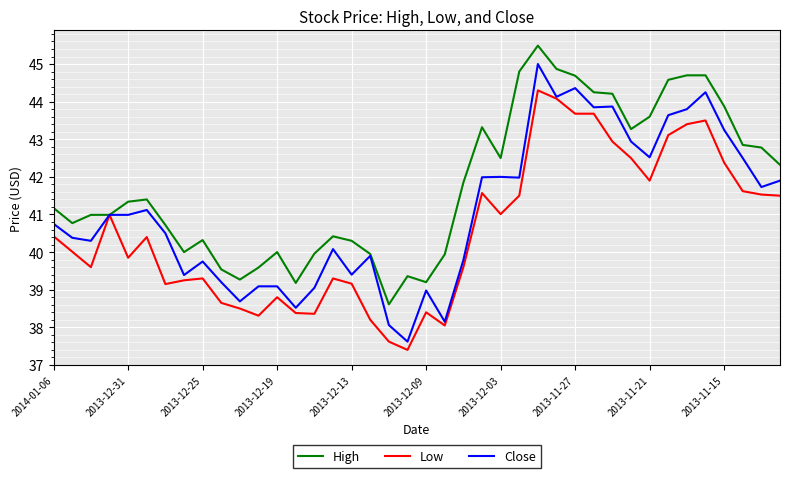

What is the smallest value displayed?

37.4